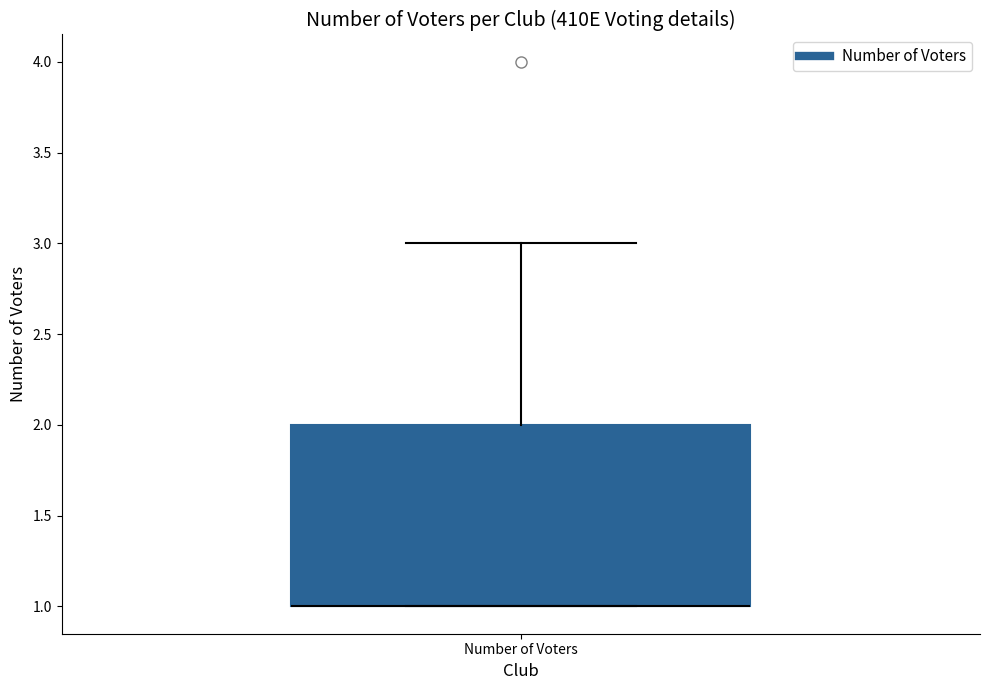

Read this box plot against the y-axis: the position of the median line, the range covered by the box, and the ends of both whiskers. The values are not printed on the chart, so give them approximately, as read against the axis.

median 1 (drawn on the box's lower edge), box 1 to 2, whiskers 1 to 3